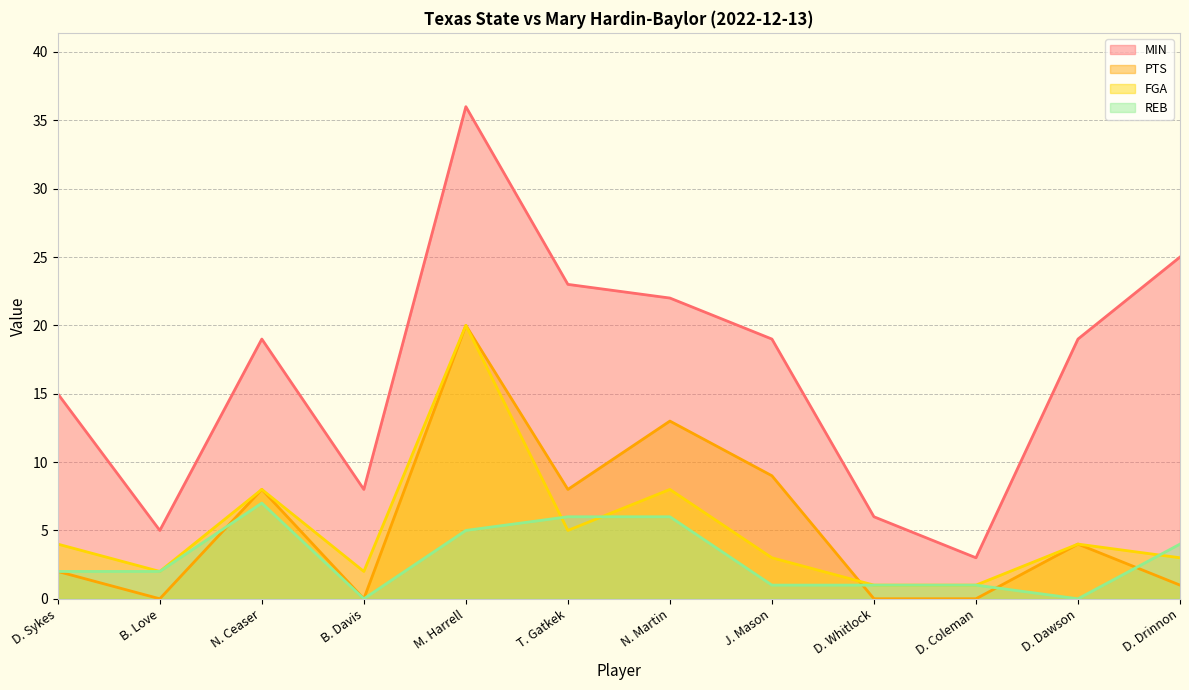

What are all the series names shown in the legend?

MIN, PTS, FGA, REB